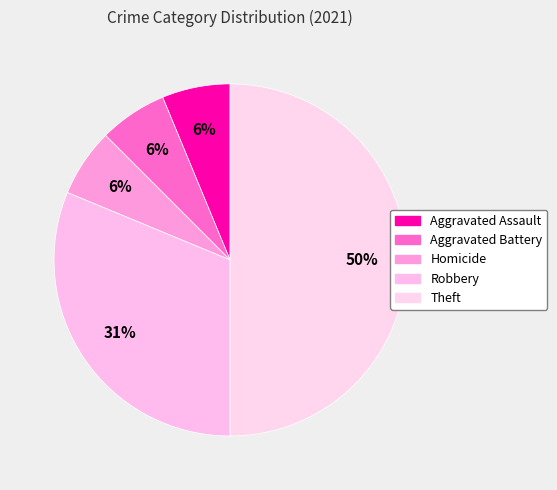

How many segments does this pie chart have?

5